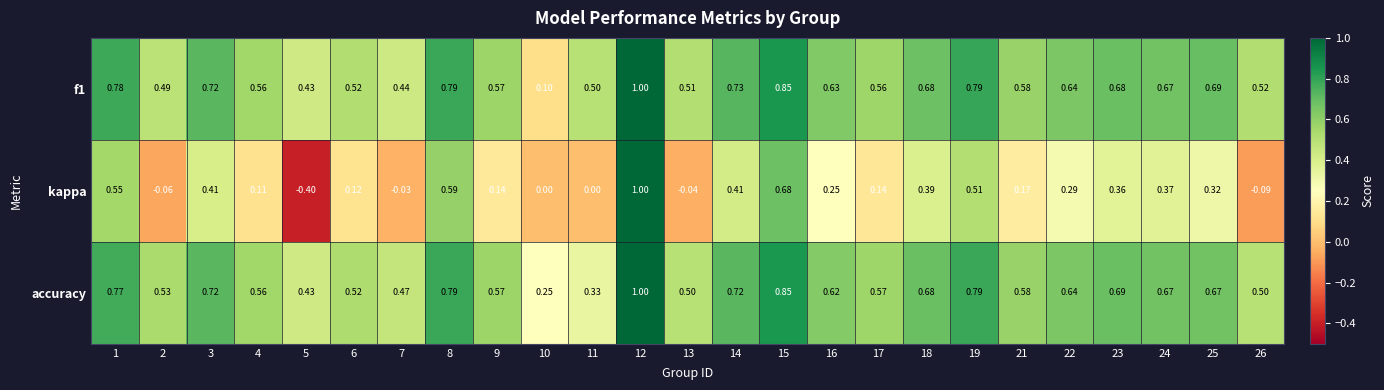

At which category does the chart reach its peak across all series?

12